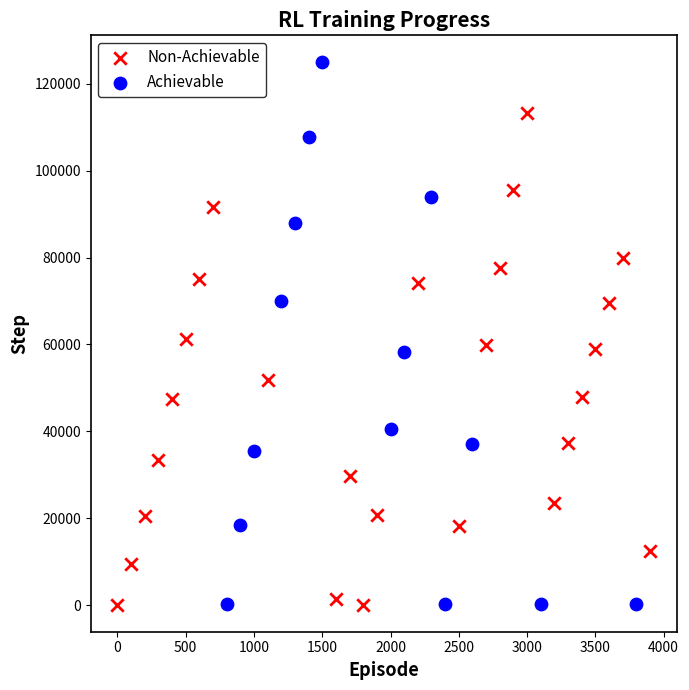

Which series contains the highest Y value?

Achievable